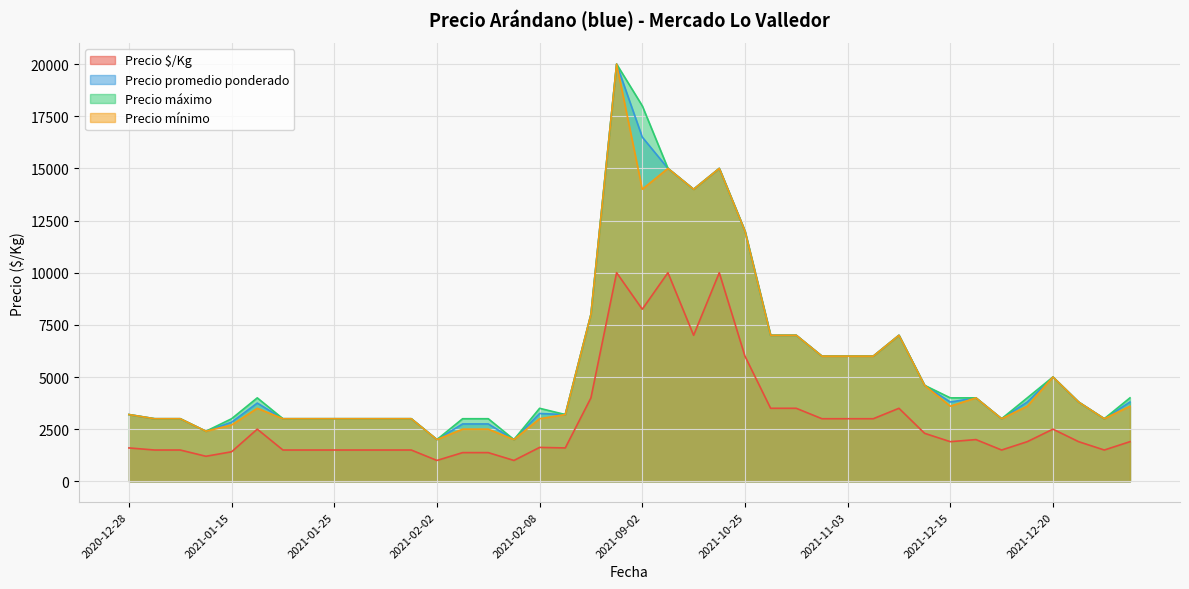

What is the greatest value displayed?

20000